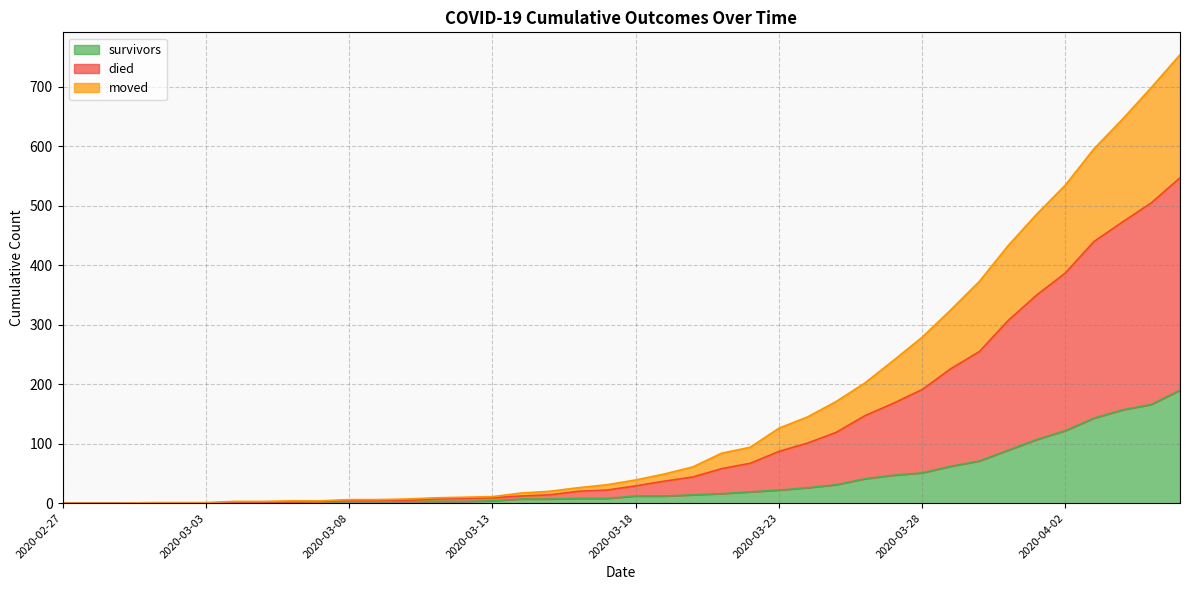

The value of died at 2020-03-29 is 85. True or false?

False